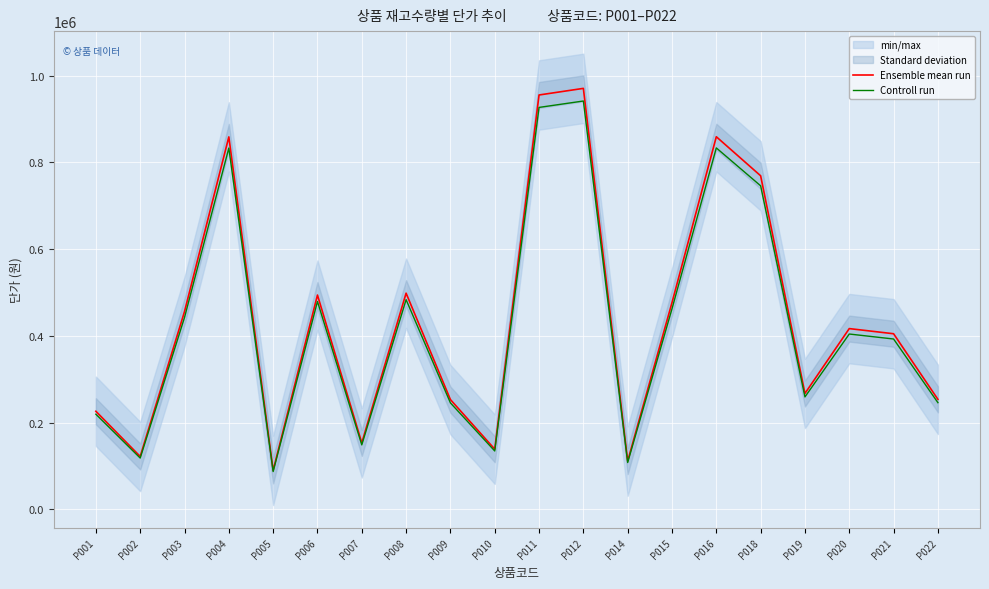

Which series has the widest spread of values?

Ensemble mean run